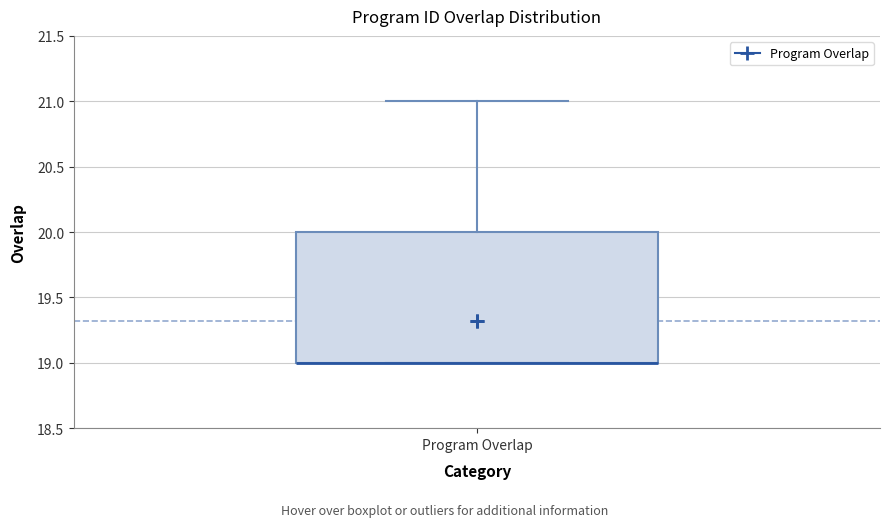

Read this box plot against the y-axis: the position of the median line, the range covered by the box, and the ends of both whiskers. The values are not printed on the chart, so give them approximately, as read against the axis.

median 19 (drawn on the box's lower edge), box 19 to 20, whiskers 19 to 21